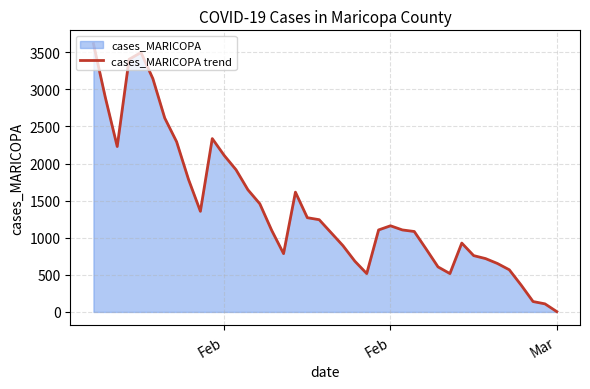

Does the chart display data point markers on the line(s)?

No